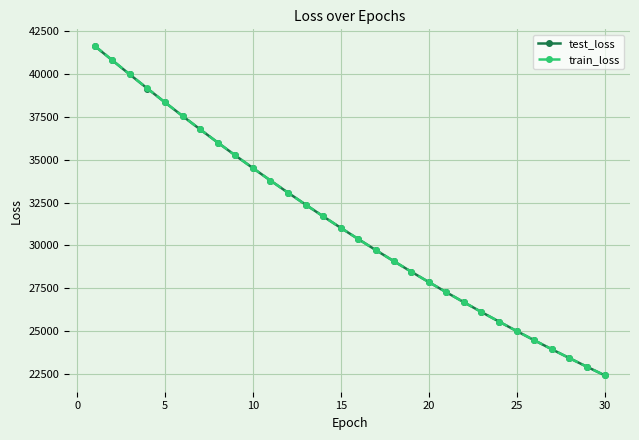

What is the maximum value shown in the chart?

41638.1